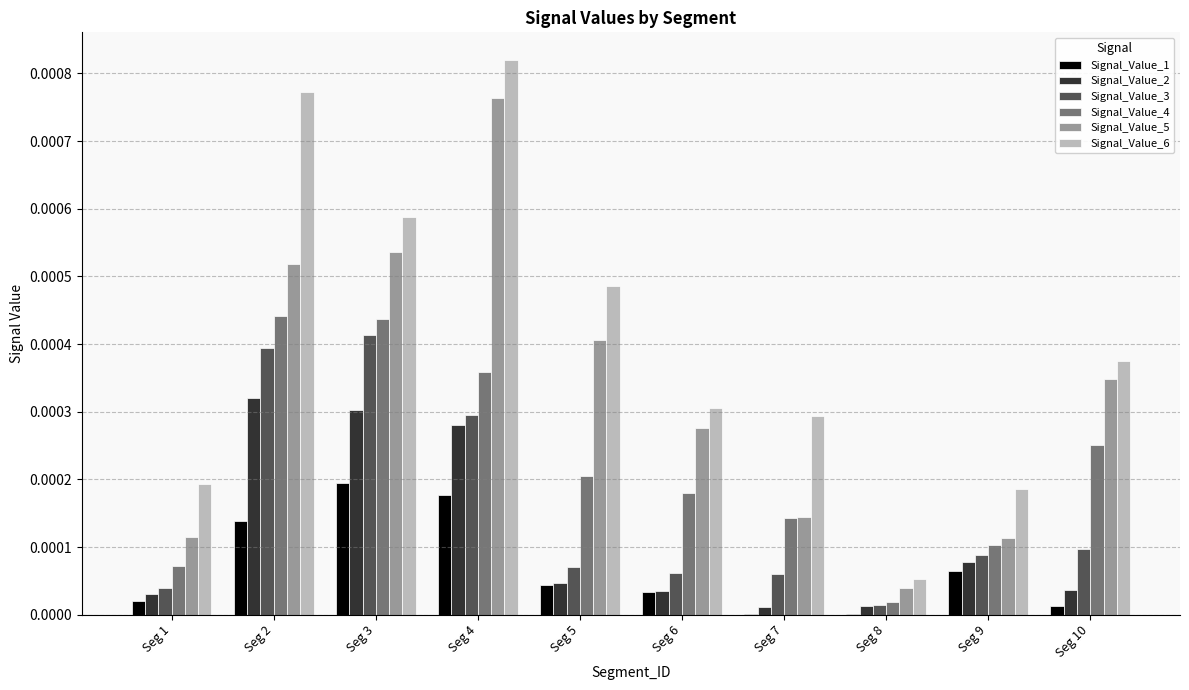

Are the bars horizontal?

No